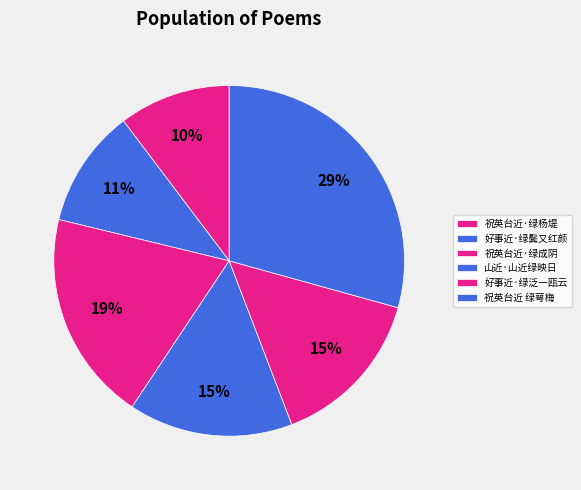

True or false: 祝英台近 绿萼梅 accounts for 29% of the total.

True